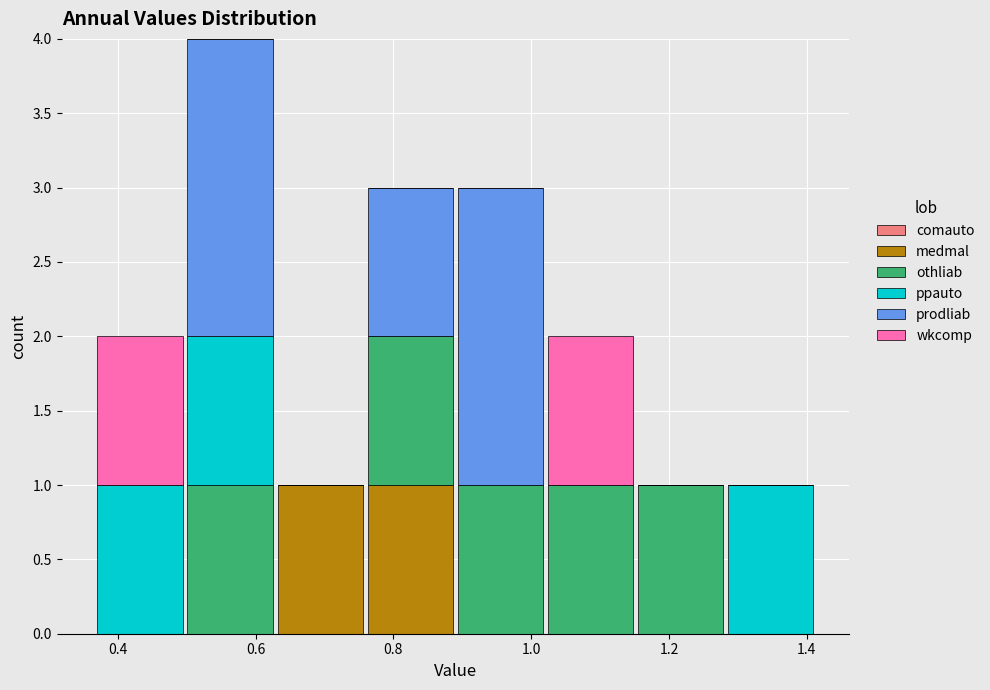

What is the total height of the stacked bar covering 0.88 to 1.02 on the x-axis? Neither the bar edges nor the heights are printed on the chart, so give them approximately, as read against the axes.

3